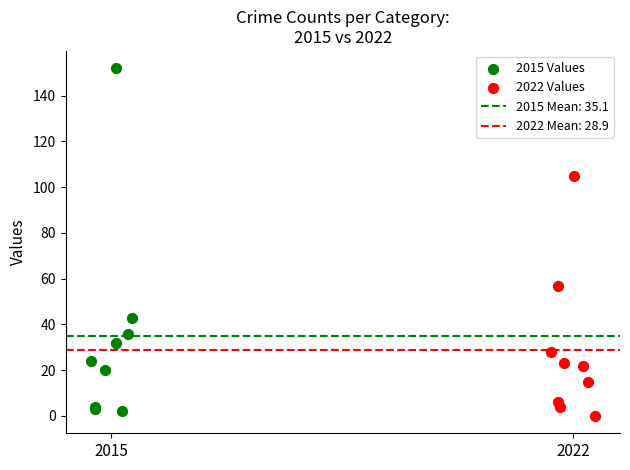

Which series has the largest Y range (max minus min)?

2015 Values